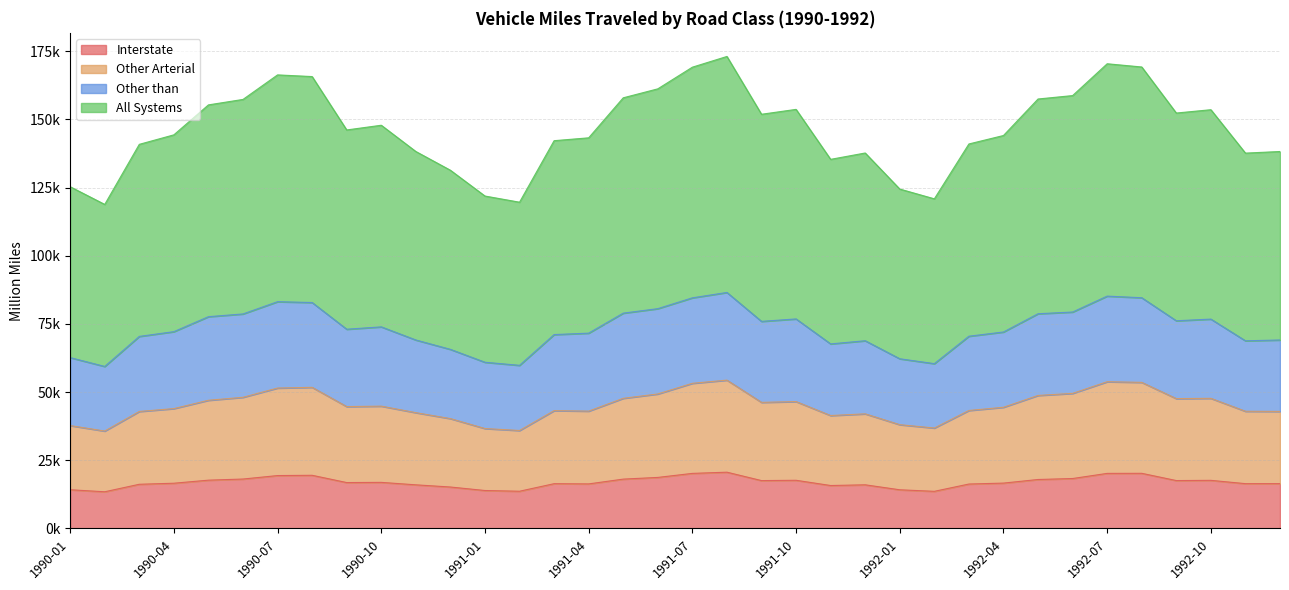

At which category is the sum across all series the highest?

1991-08